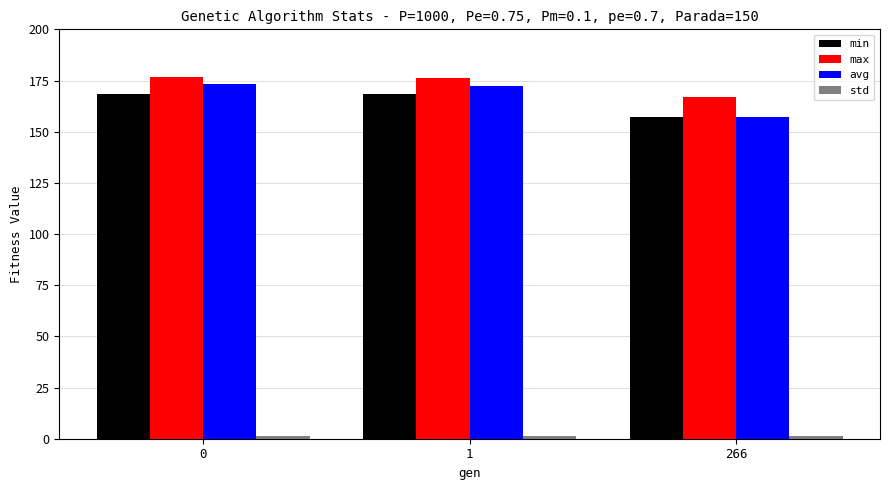

How many data points does each series have?

3